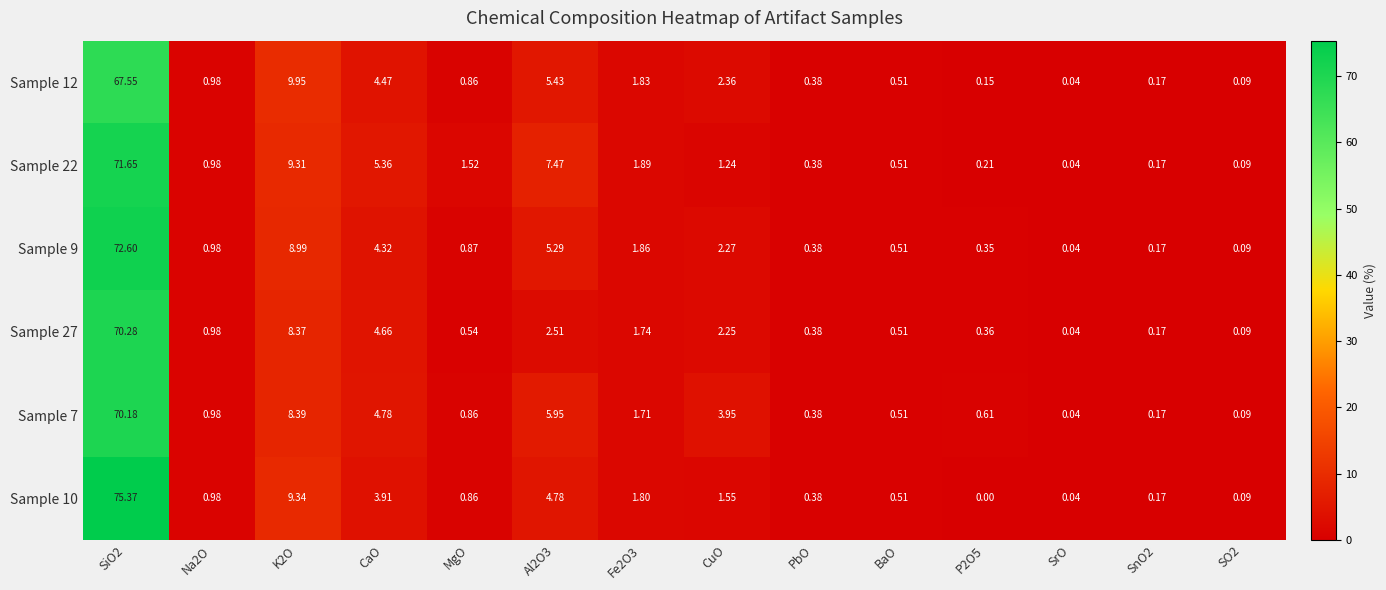

Which series changed the most between CaO and MgO?

Sample 27